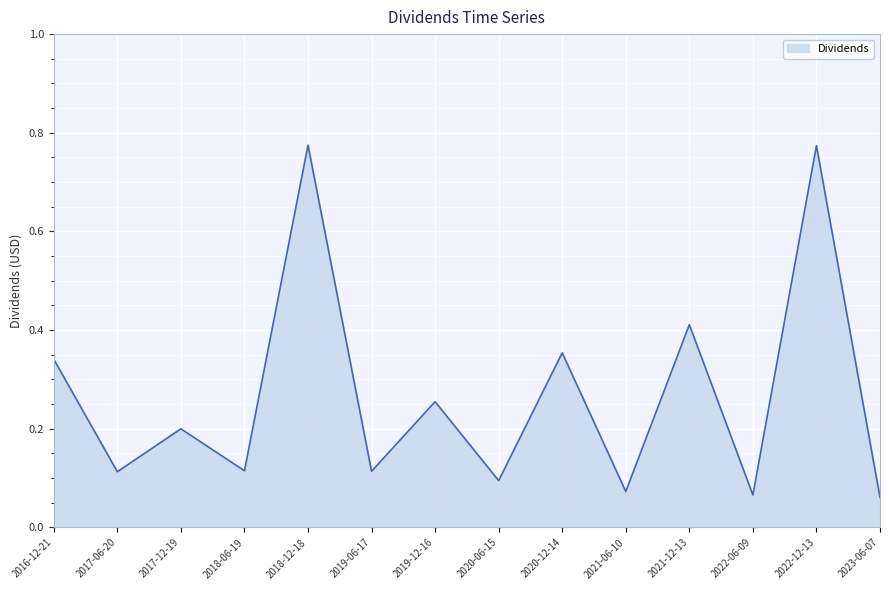

Between 2020-06-15 and 2021-06-10, which is larger?

2020-06-15